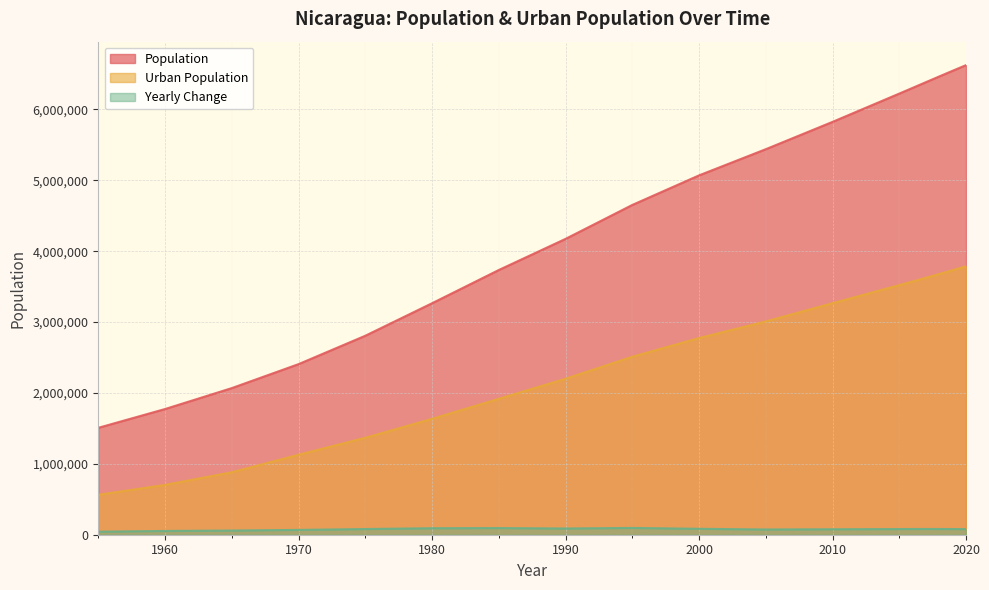

The value of Population at 1960 is 2724661. True or false?

False